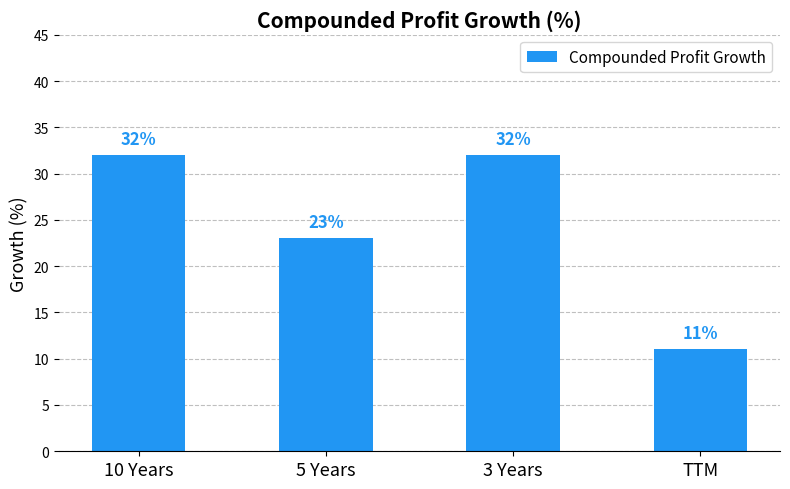

How many bars are there in total?

4